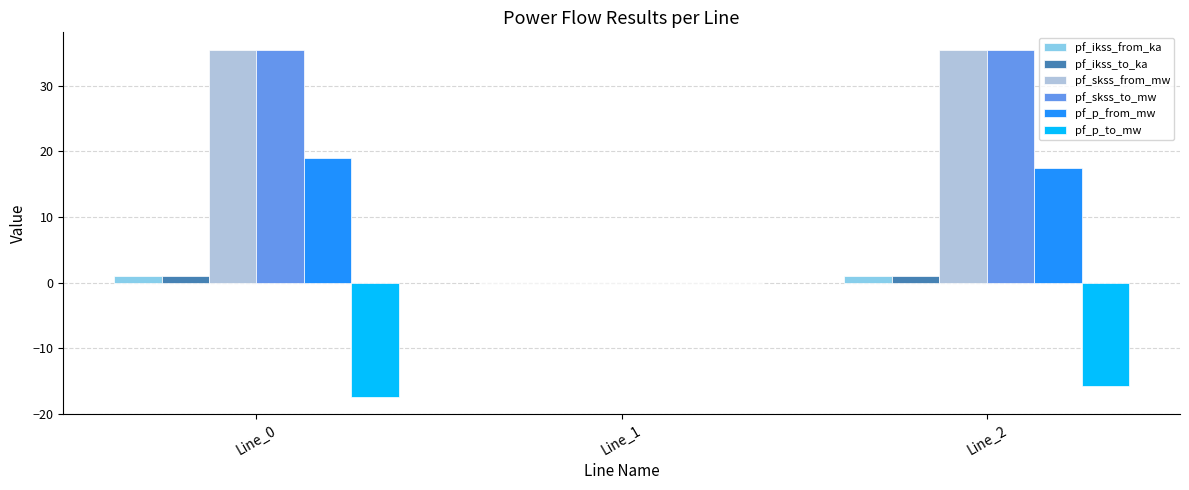

How many series are shown in this chart?

6